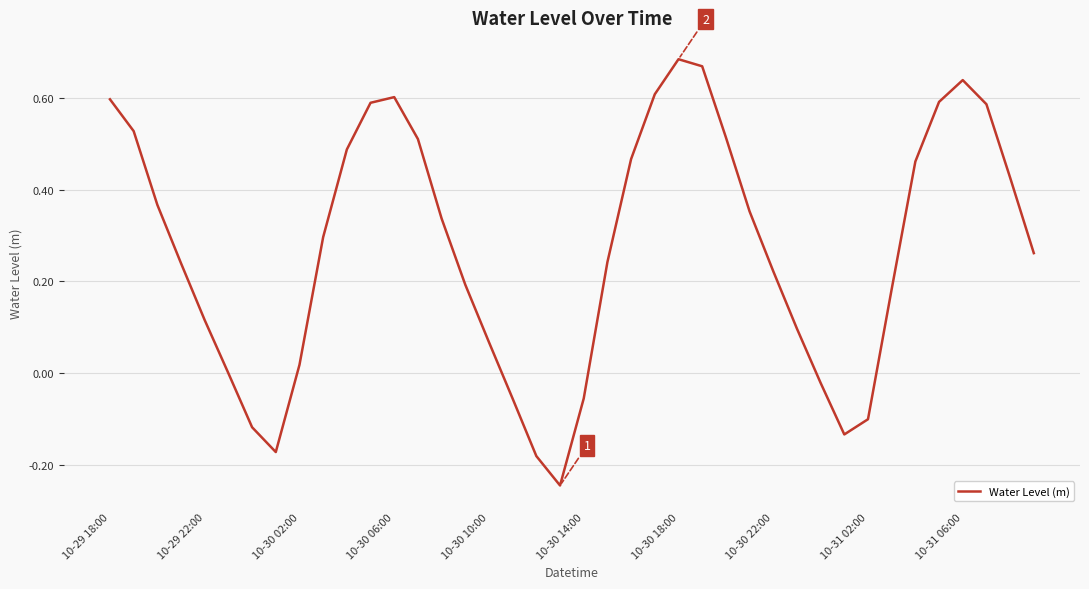

What is the difference between the maximum and minimum values?

0.9